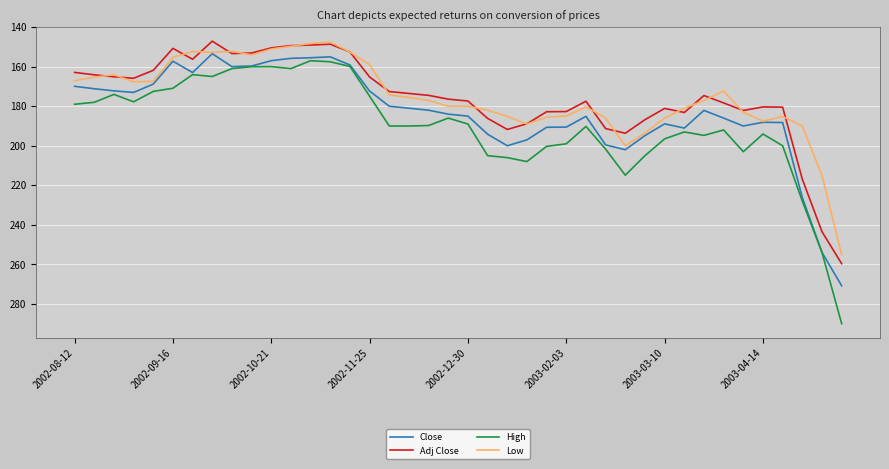

True or false: High and Low cross at least once.

False